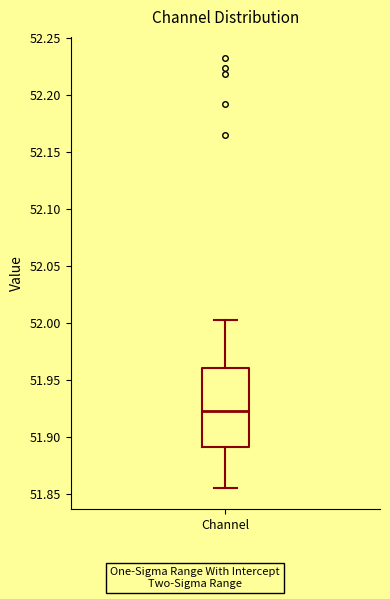

Transcribe this box plot: give where the median line is, the range the box spans, and where the two whiskers end, as read against the y-axis. The values are not printed on the chart, so give them approximately, as read against the axis.

median 51.925, box 51.890 to 51.960, whiskers 51.855 to 52.005